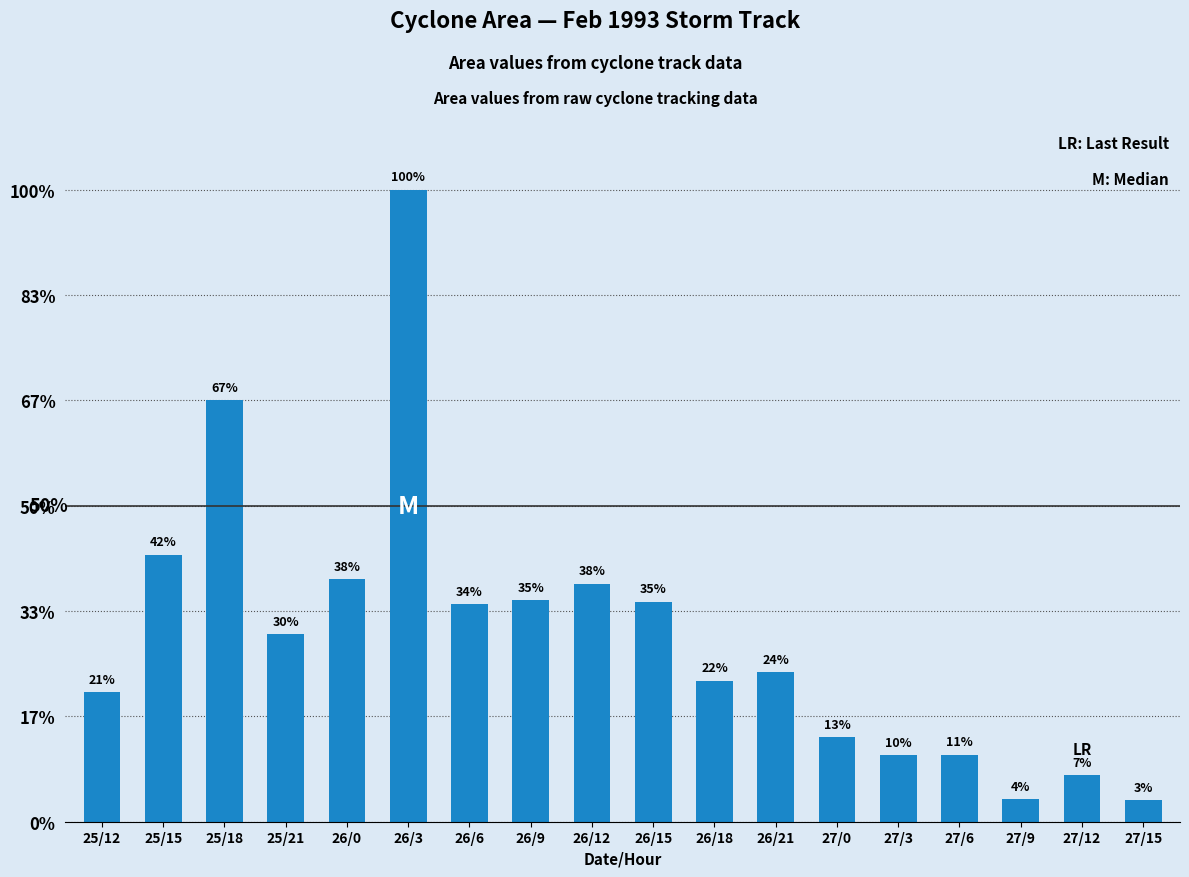

List the labels in order of value, smallest first.

27/15, 27/9, 27/12, 27/3, 27/6, 27/0, 25/12, 26/18, 26/21, 25/21, 26/6, 26/15, 26/9, 26/12, 26/0, 25/15, 25/18, 26/3